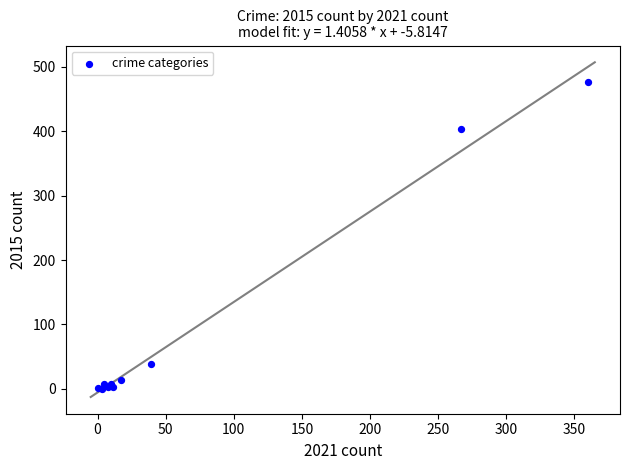

What Y value in the scatter plot is closest to 238?

403